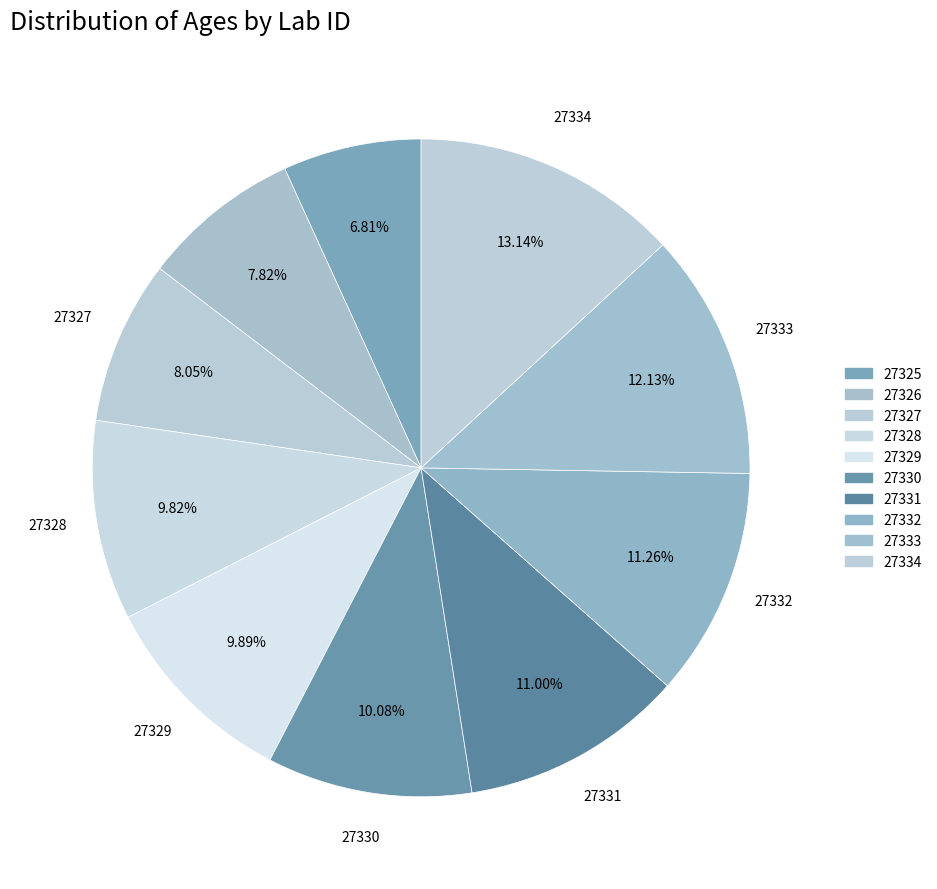

Count the number of slices in the pie.

10